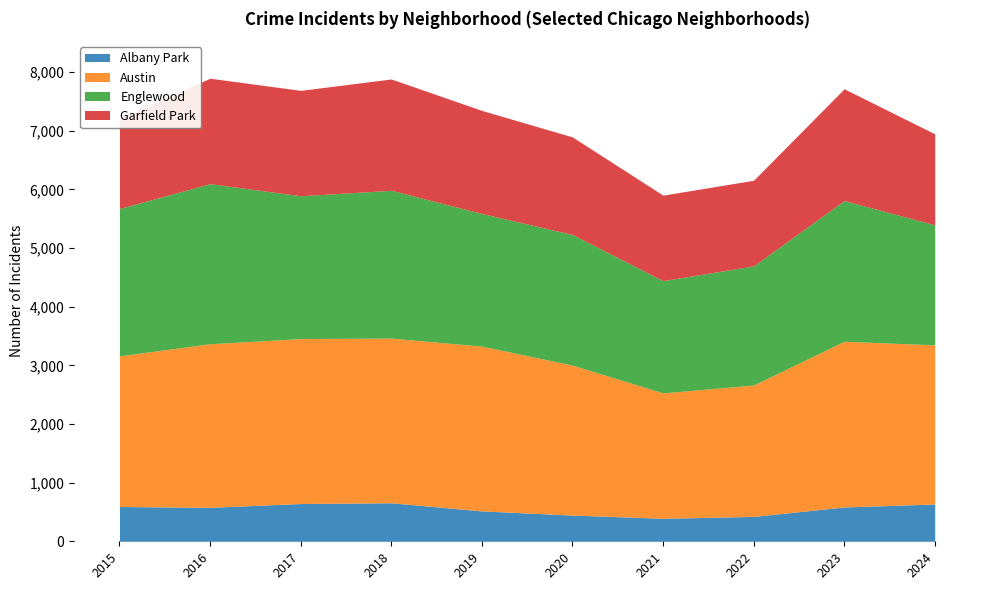

Reading left to right, what are all the values shown in this chart?

Albany Park: 2015=593	2016=579	2017=644	2018=657	2019=518	2020=447	2021=392	2022=424	2023=585	2024=636
Austin: 2015=2569	2016=2790	2017=2813	2018=2808	2019=2810	2020=2557	2021=2139	2022=2241	2023=2826	2024=2714
Englewood: 2015=2514	2016=2730	2017=2435	2018=2521	2019=2262	2020=2228	2021=1914	2022=2032	2023=2400	2024=2047
Garfield Park: 2015=1534	2016=1798	2017=1798	2018=1898	2019=1758	2020=1664	2021=1458	2022=1460	2023=1906	2024=1552